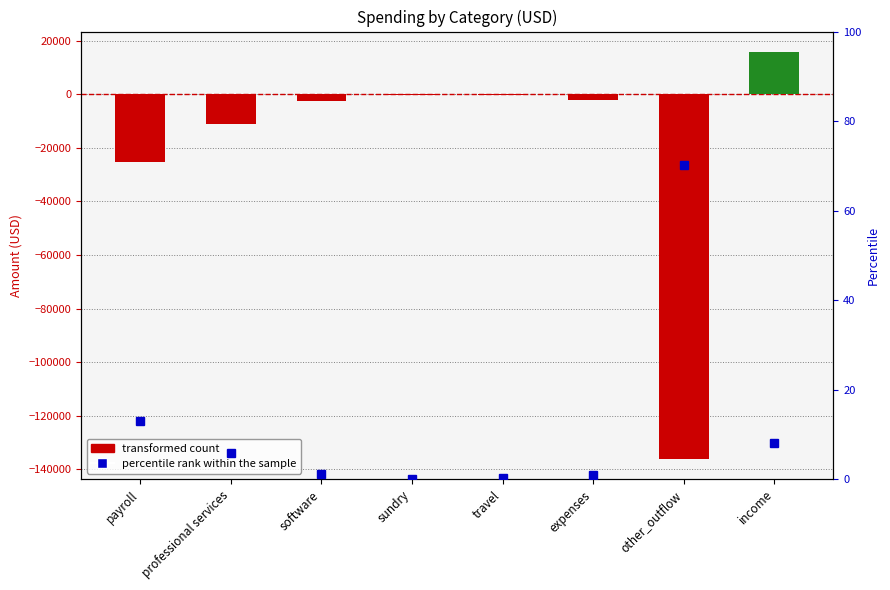

What is the sum of the percentile rank within the sample values at travel and expenses?

1.3